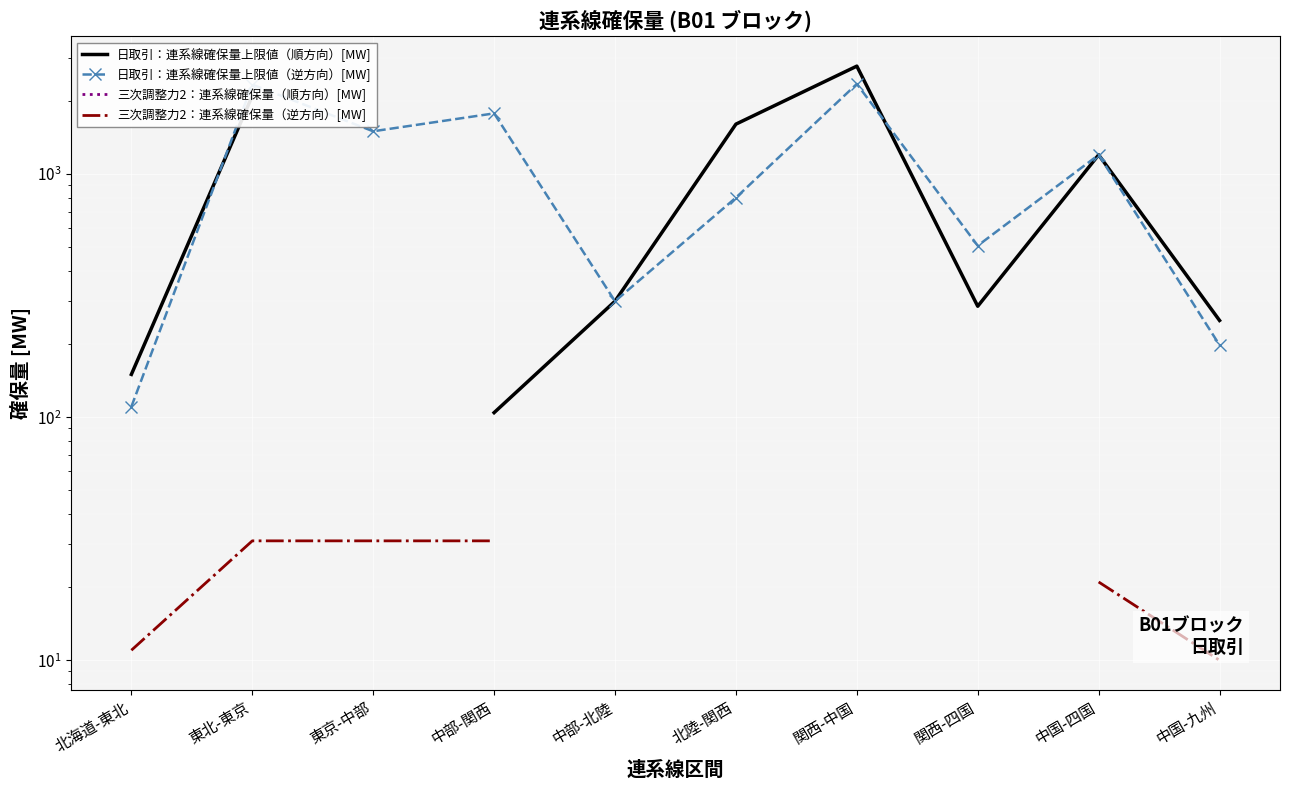

Between 関西-四国 and 中国-九州, which series saw the biggest shift?

日取引：連系線確保量上限値（逆方向）[MW]